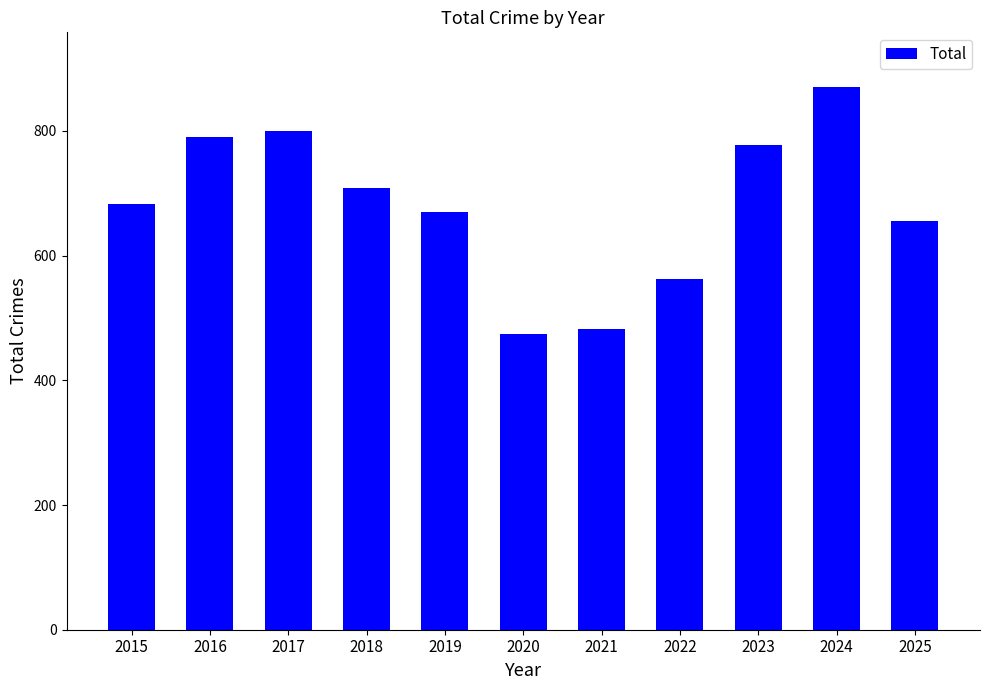

What is the sum of the values at 2015 and 2024?

1554